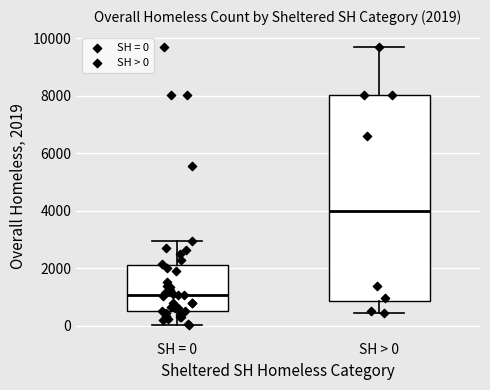

Which box's median line is the highest?

SH > 0